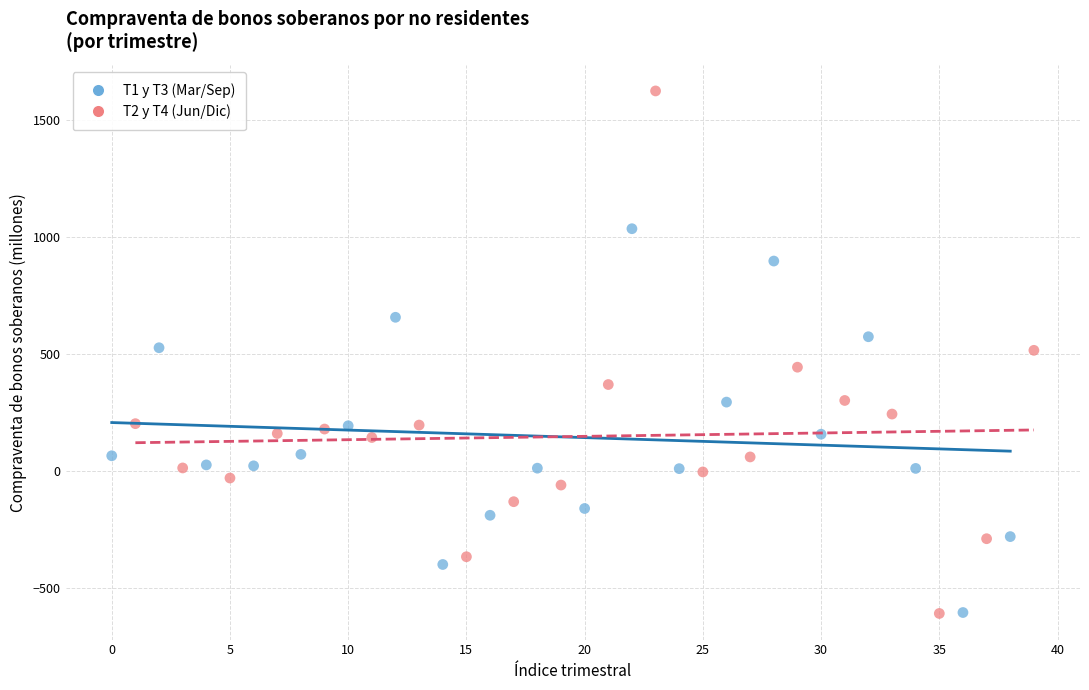

Which series has the widest spread of Y values?

T2 y T4 (Jun/Dic)